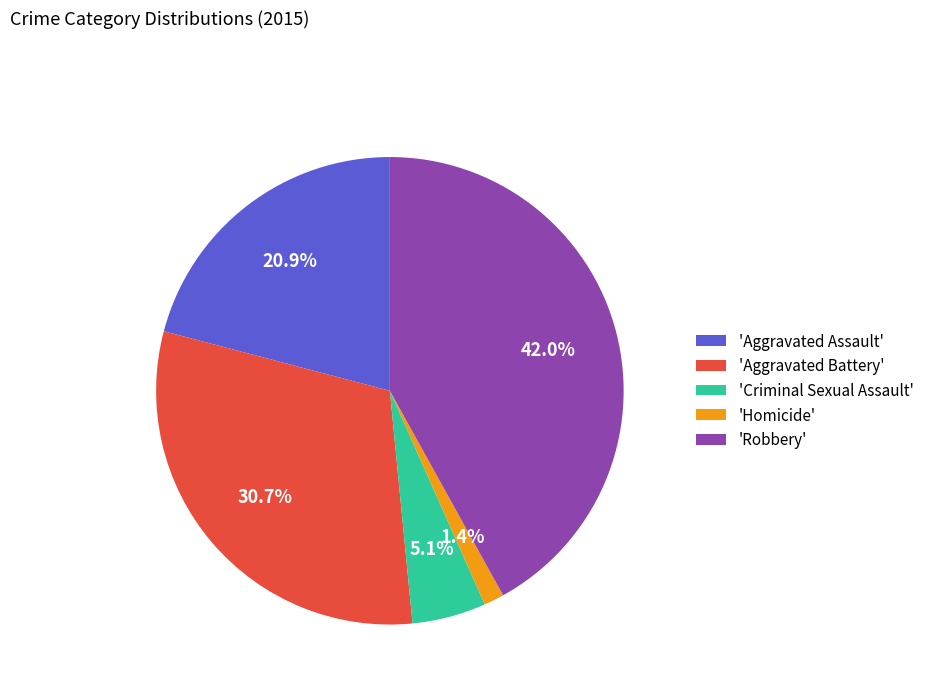

Which category has the smallest portion of the pie?

'Homicide'